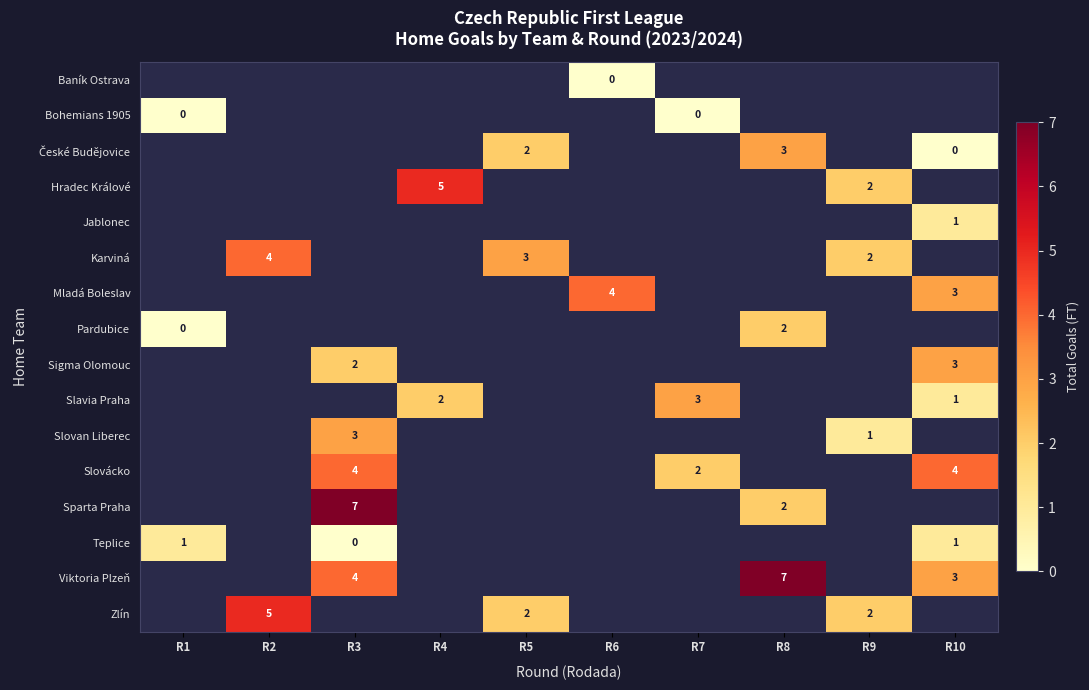

Is it true that Pardubice equals 2 at R8?

True